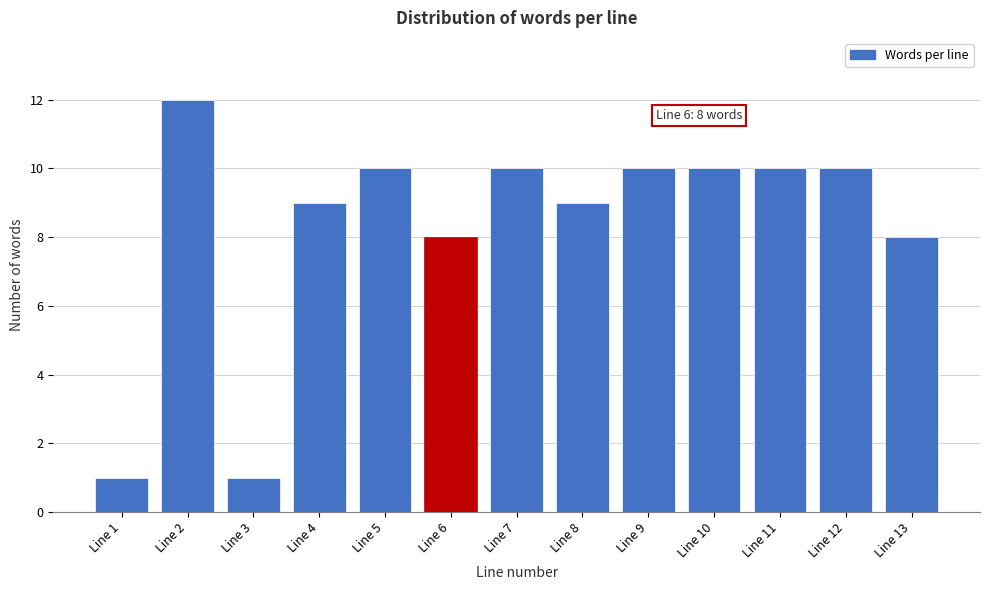

Reading left to right, transcribe all the data shown in this chart.

1	12	1	9	10	8	10	9	10	10	10	10	8